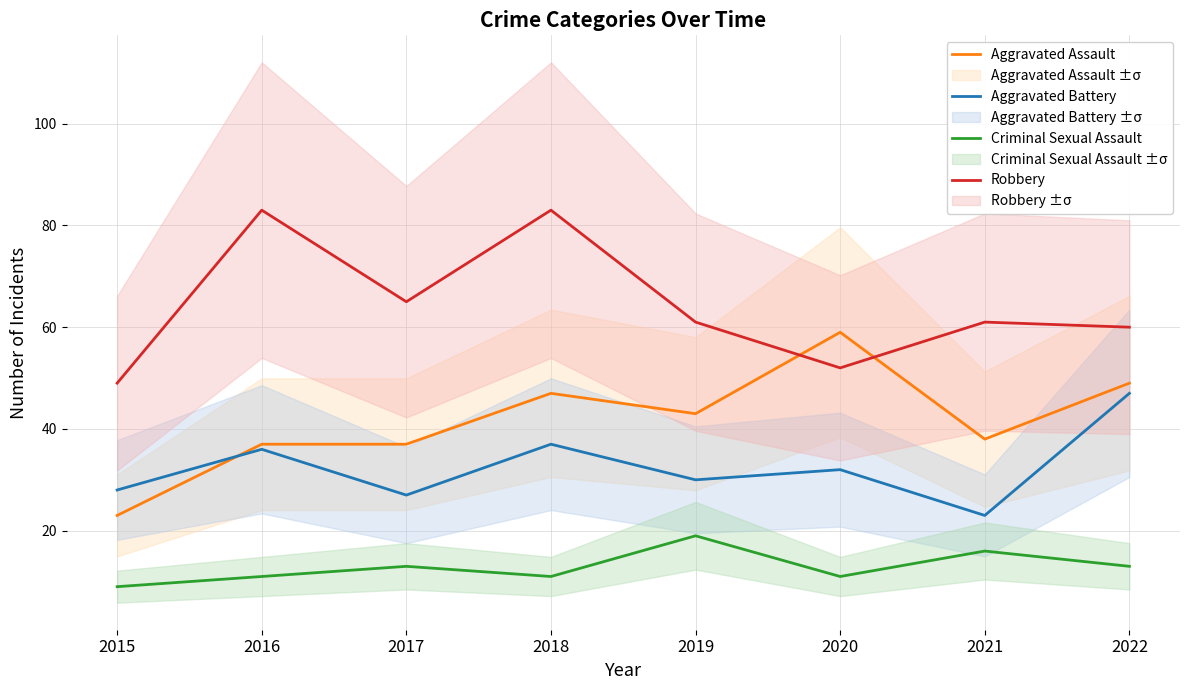

The Robbery series shows 96 at 2019. True or false?

False